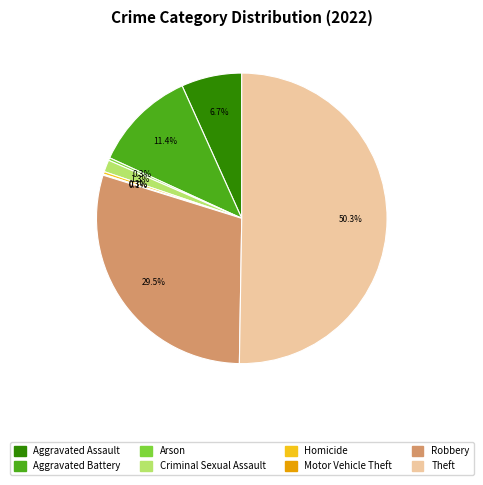

Which category has the biggest portion of the pie?

Theft